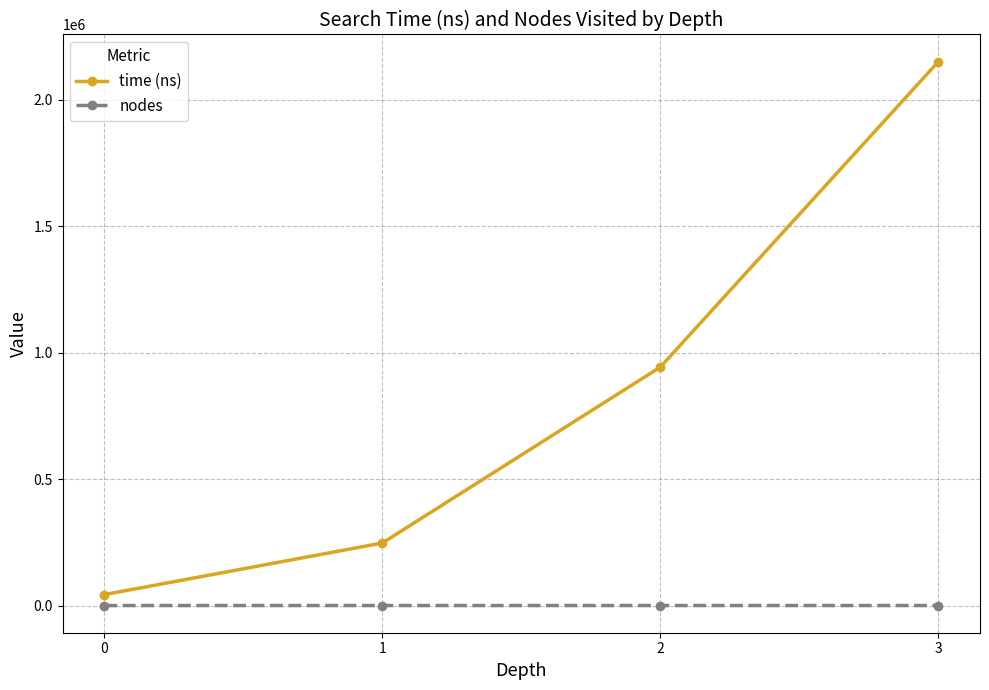

True or false: nodes and time (ns) intersect in this chart.

False